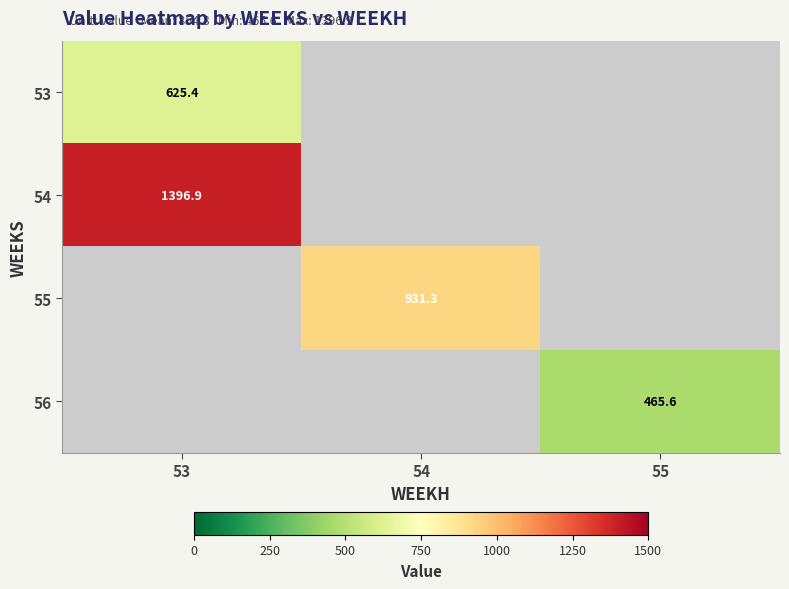

Is the value of 53 at 53 greater than the value of 55 at 54?

No